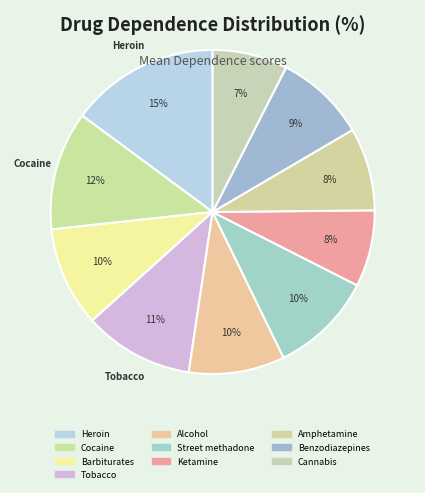

The Ketamine slice represents 8% of the pie. True or false?

True